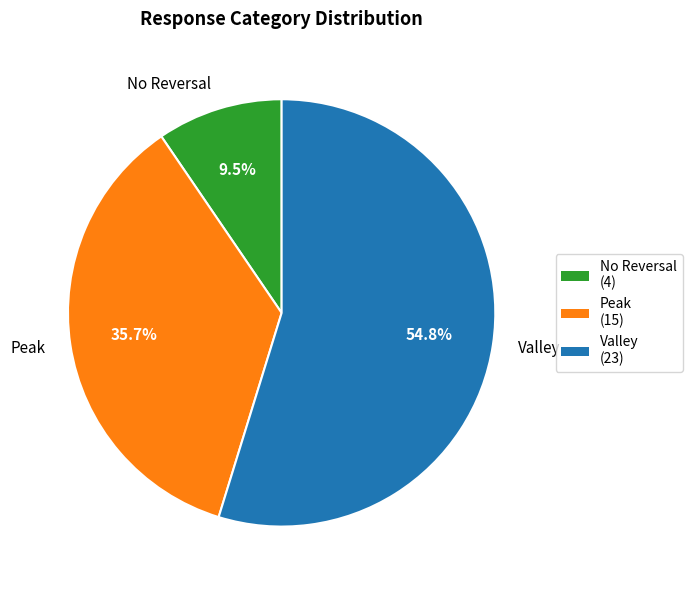

Which has a higher value, No Reversal or Peak?

Peak